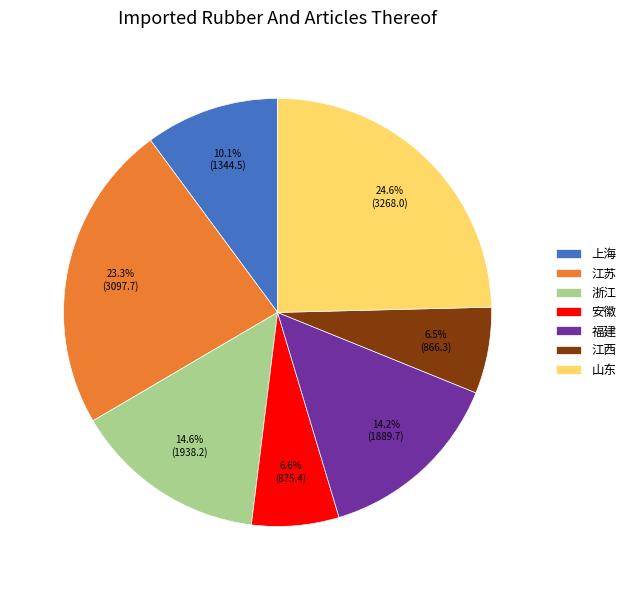

Count the number of slices in the pie.

7